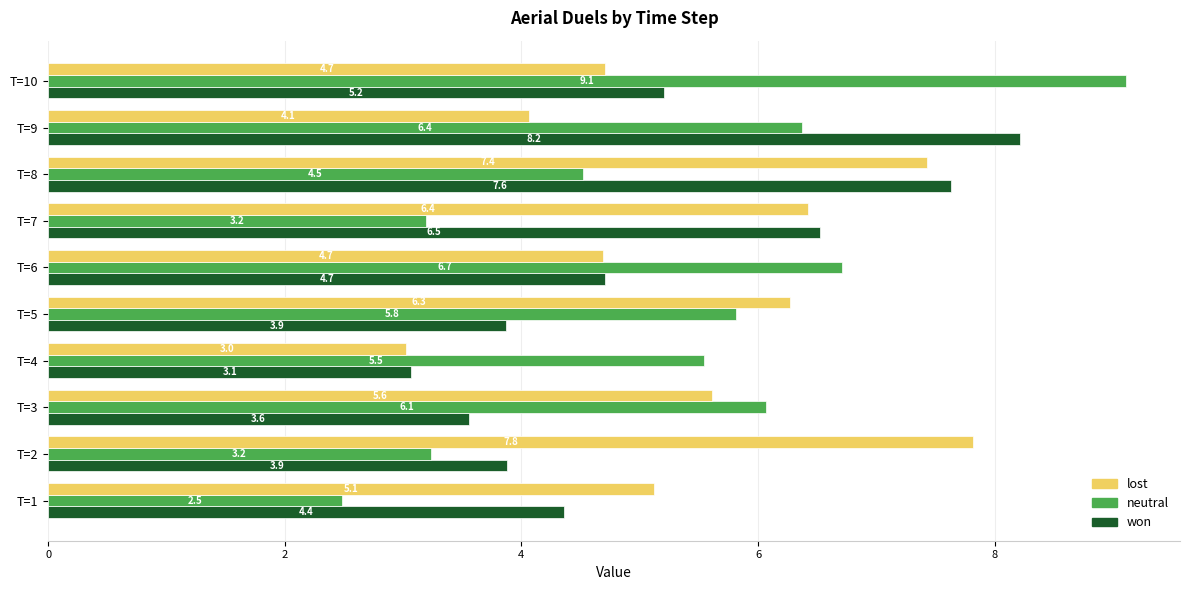

Read the neutral value at T=6.

6.7